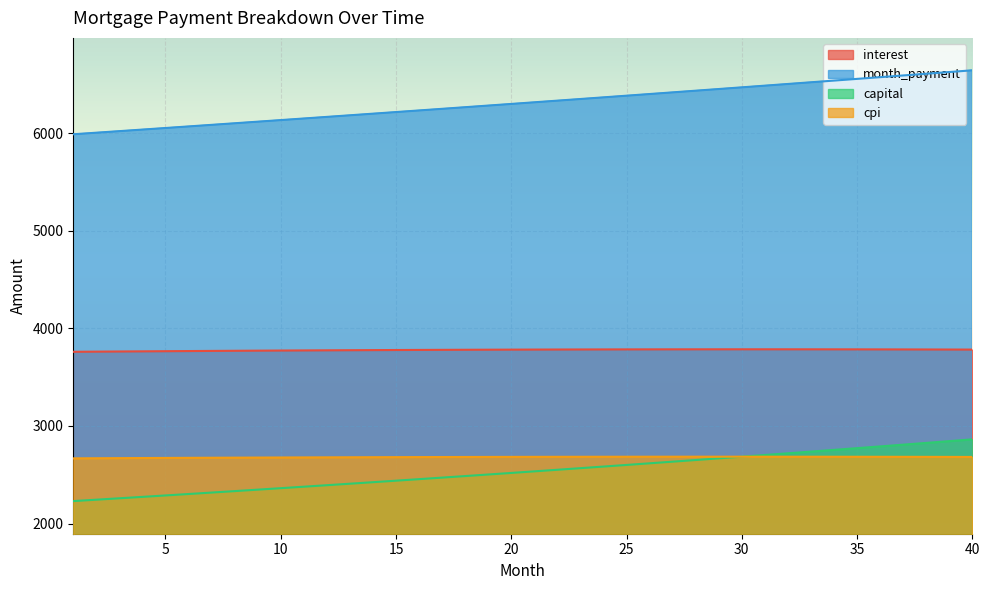

What is the value of the capital point at the 38th from the left?

2826.2